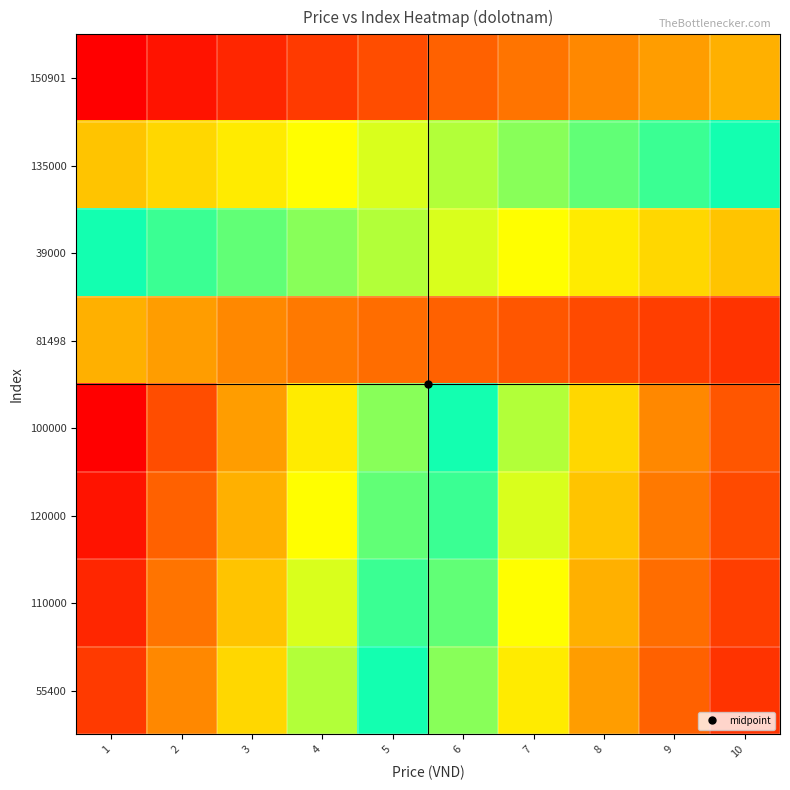

Reading left to right, list all the values displayed in this chart.

150901: 1=0.0	2=0.0	3=0.1	4=0.1	5=0.1	6=0.1	7=0.2	8=0.2	9=0.2	10=0.2
135000: 1=0.3	2=0.3	3=0.3	4=0.3	5=0.4	6=0.4	7=0.4	8=0.4	9=0.5	10=0.5
39000: 1=0.5	2=0.5	3=0.6	4=0.6	5=0.6	6=0.6	7=0.7	8=0.7	9=0.7	10=0.7
81498: 1=0.8	2=0.8	3=0.8	4=0.8	5=0.9	6=0.9	7=0.9	8=0.9	9=1.0	10=1.0
100000: 1=0.0	2=0.1	3=0.2	4=0.3	5=0.4	6=0.5	7=0.6	8=0.7	9=0.8	10=0.9
120000: 1=0.0	2=0.1	3=0.2	4=0.3	5=0.4	6=0.5	7=0.6	8=0.7	9=0.8	10=0.9
110000: 1=0.1	2=0.2	3=0.3	4=0.4	5=0.5	6=0.6	7=0.7	8=0.8	9=0.9	10=1.0
55400: 1=0.1	2=0.2	3=0.3	4=0.4	5=0.5	6=0.6	7=0.7	8=0.8	9=0.9	10=1.0